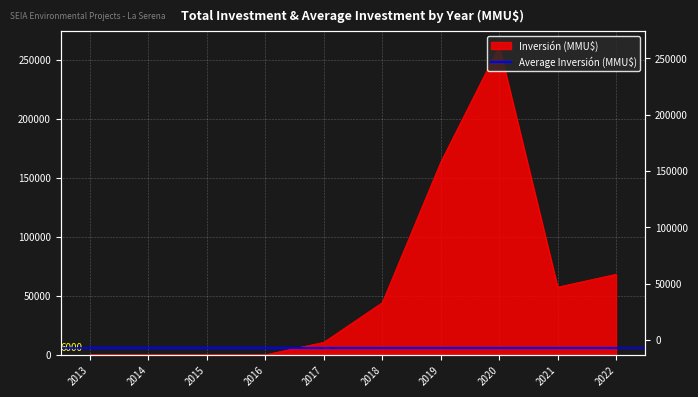

The value at 2014 is 0. True or false?

True